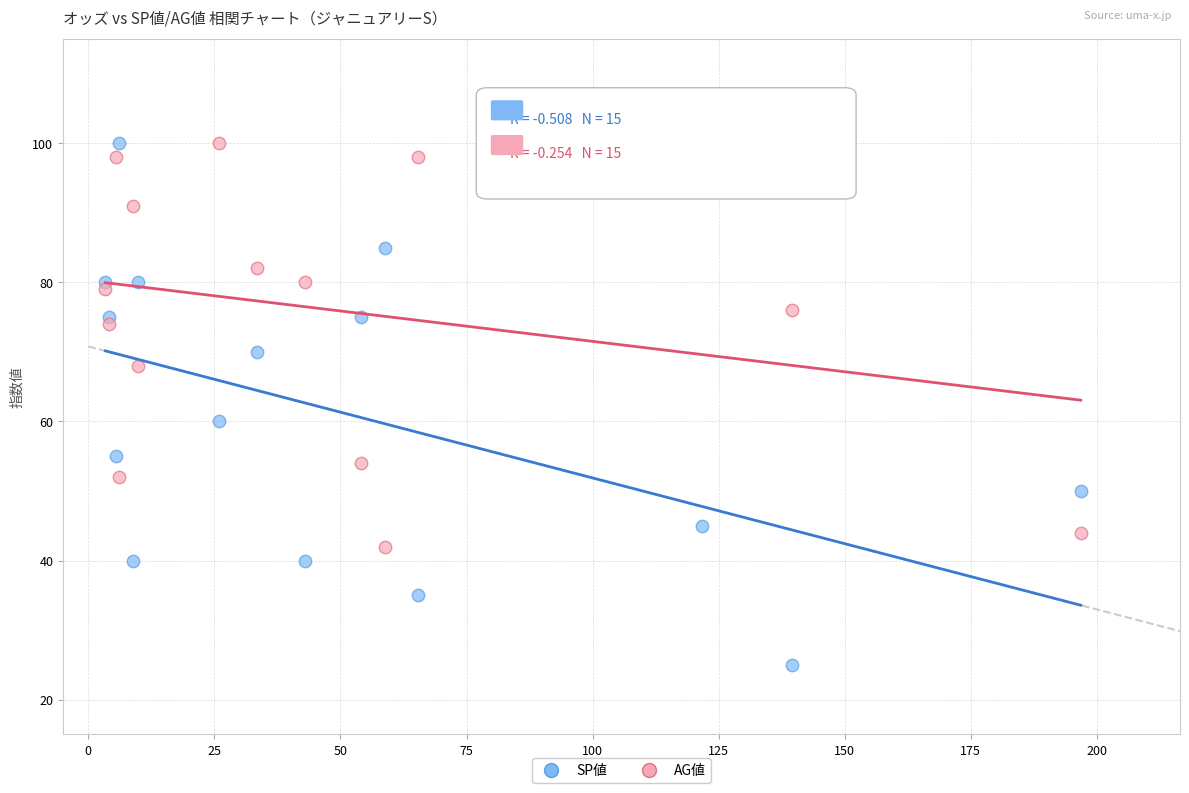

What are all the series names shown in the legend?

SP値, AG値